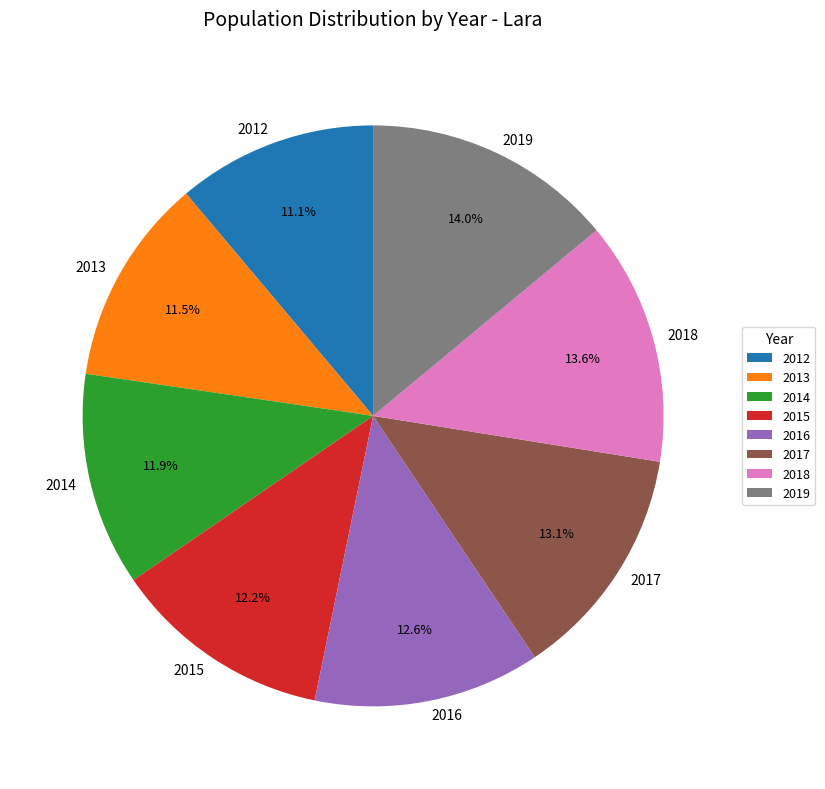

The 2018 slice represents 1% of the pie. True or false?

False